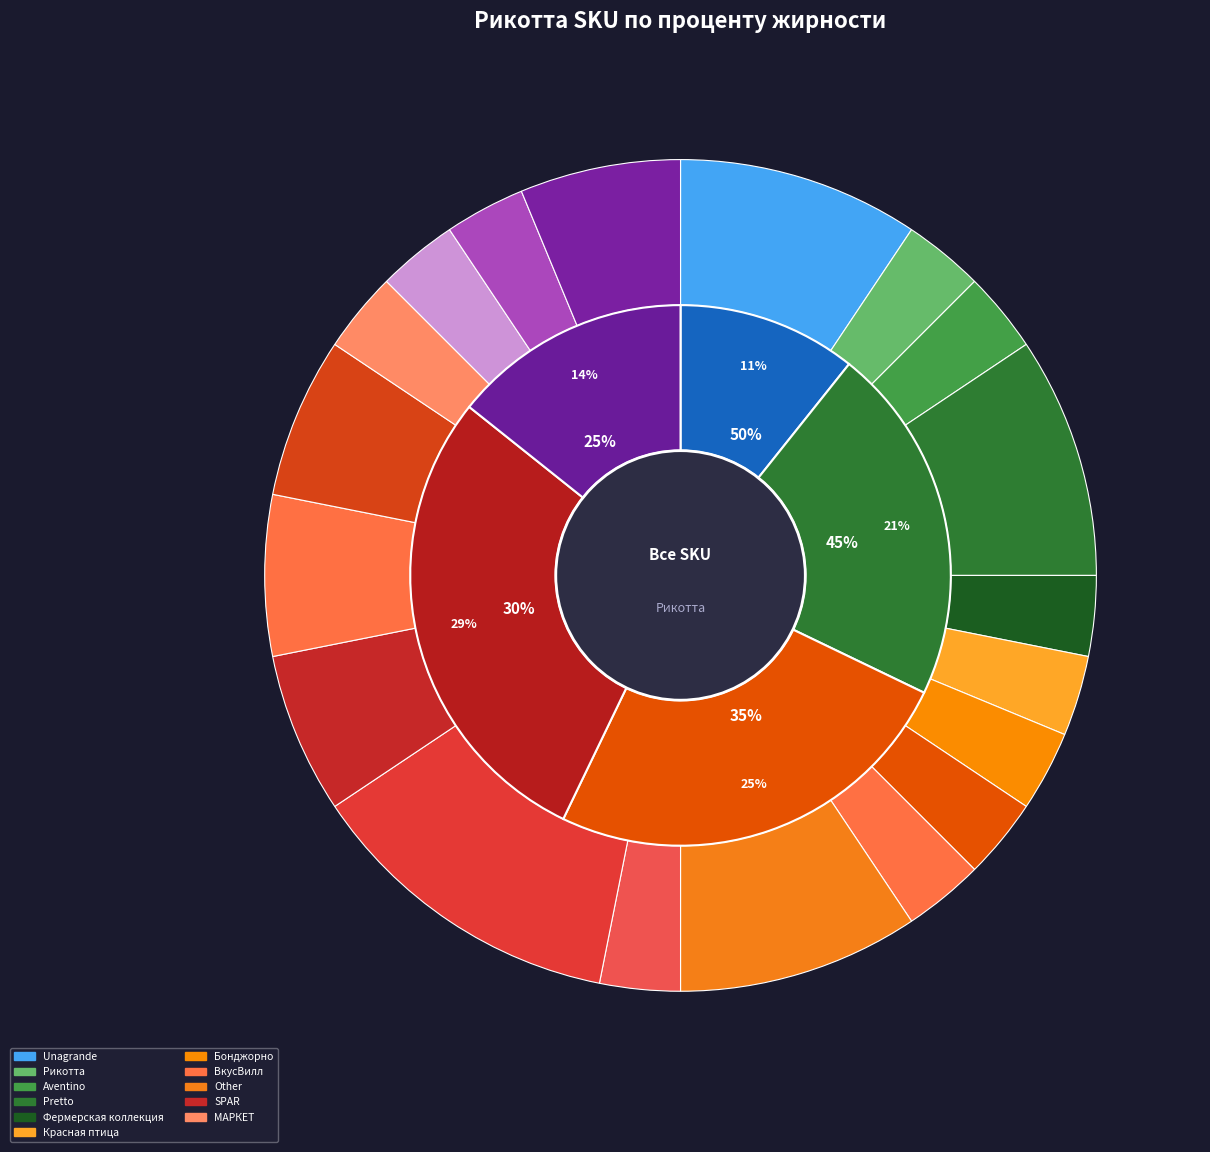

Does any single category account for the majority?

No